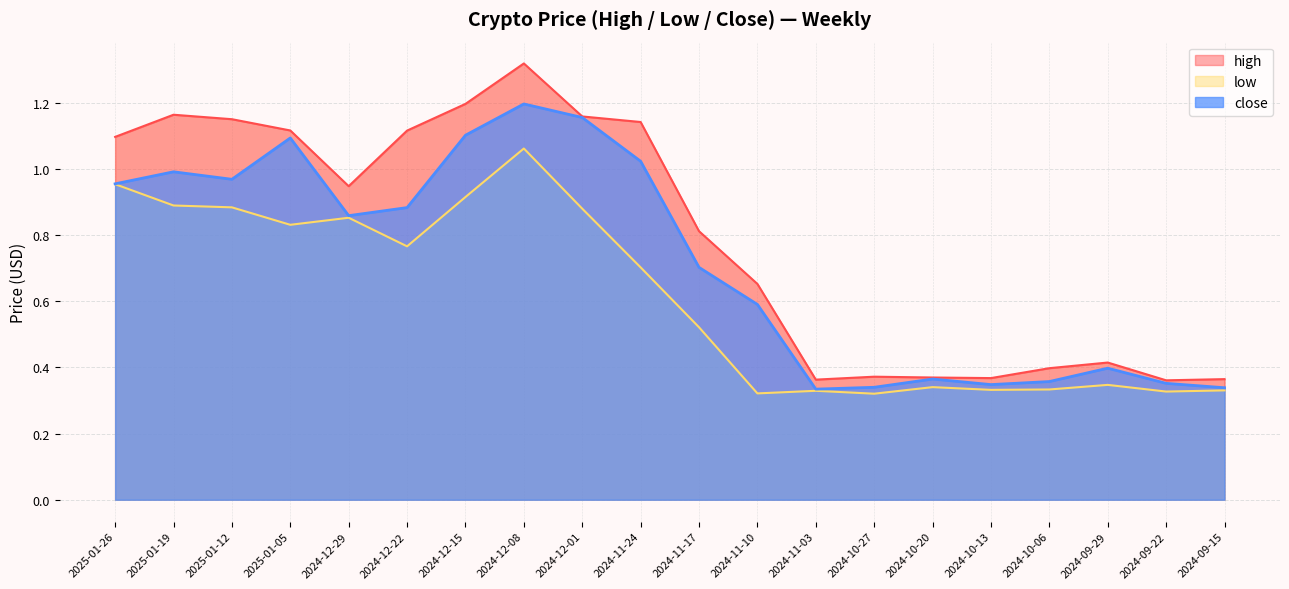

How many lines are shown in the chart?

3